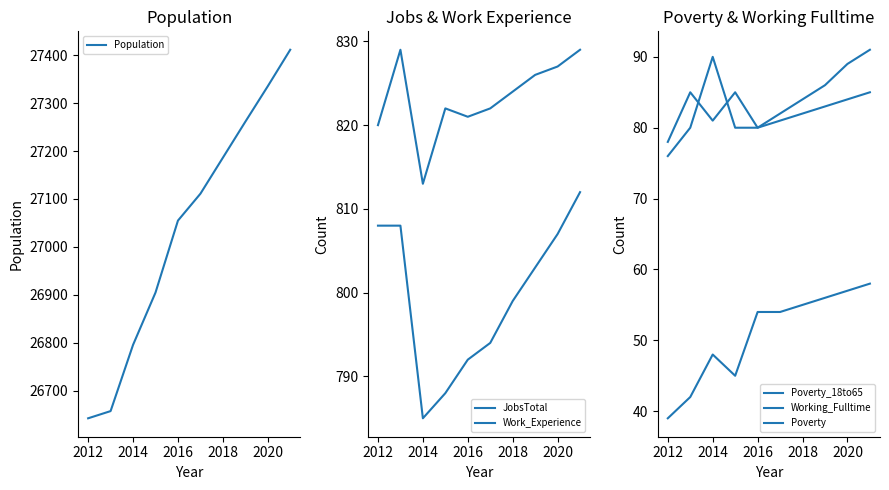

What value does the Population series have at 2012?

26643